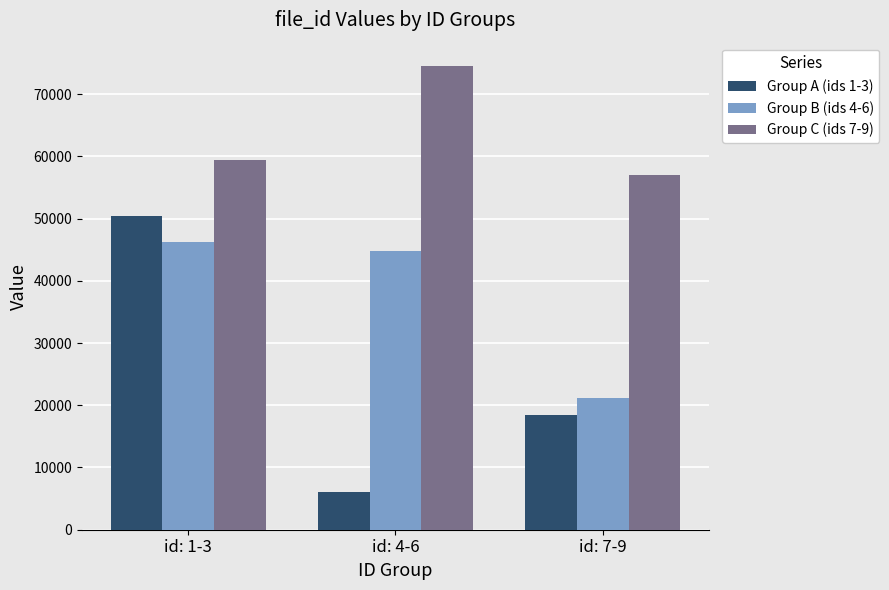

What position from the right is id: 7-9?

1